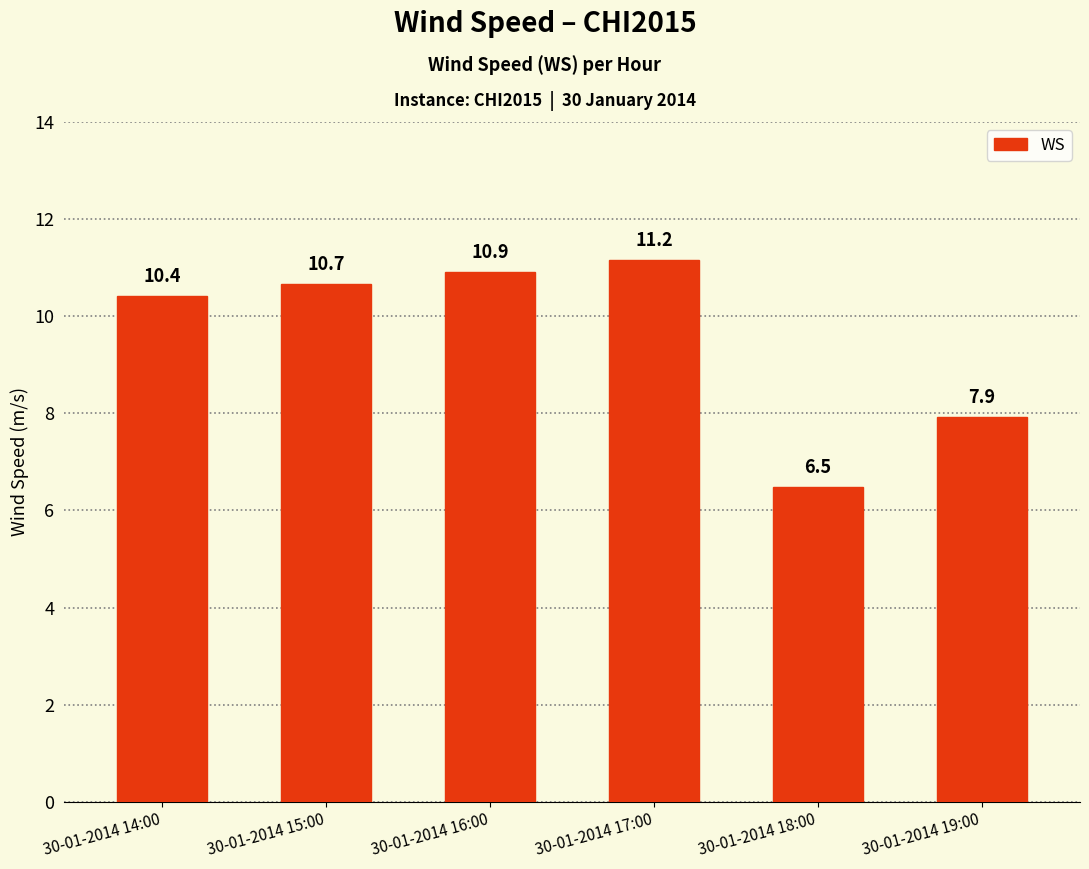

Between 30-01-2014 18:00 and 30-01-2014 15:00, which is larger?

30-01-2014 15:00